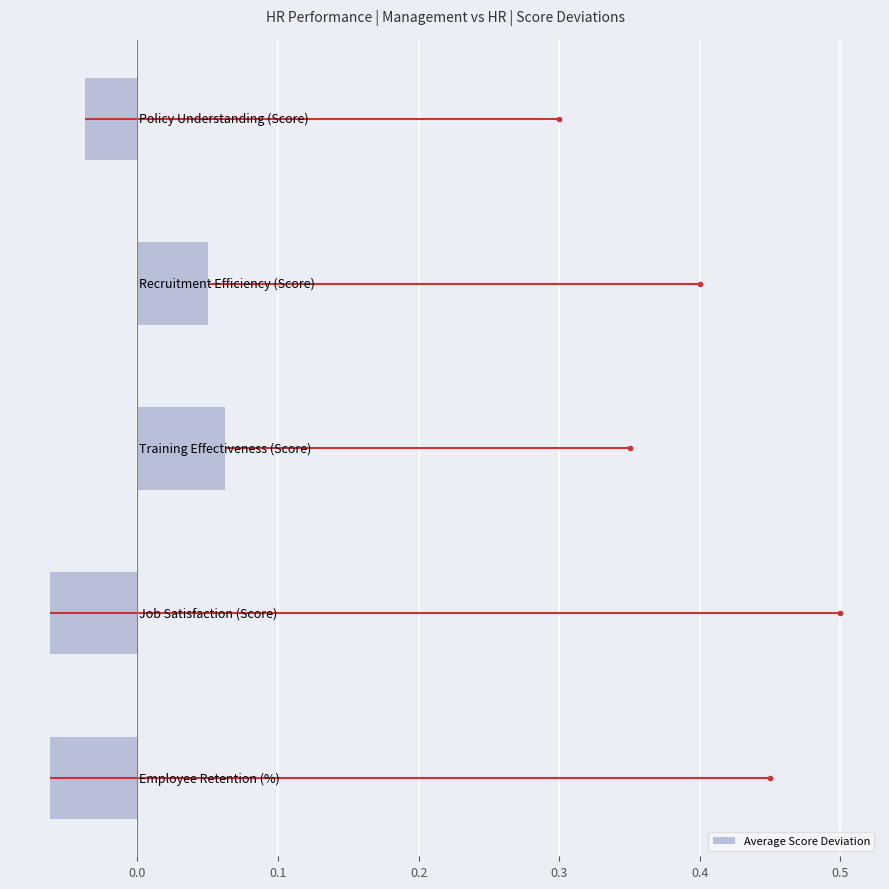

Between 0.1 and −0.1, which is larger?

0.1